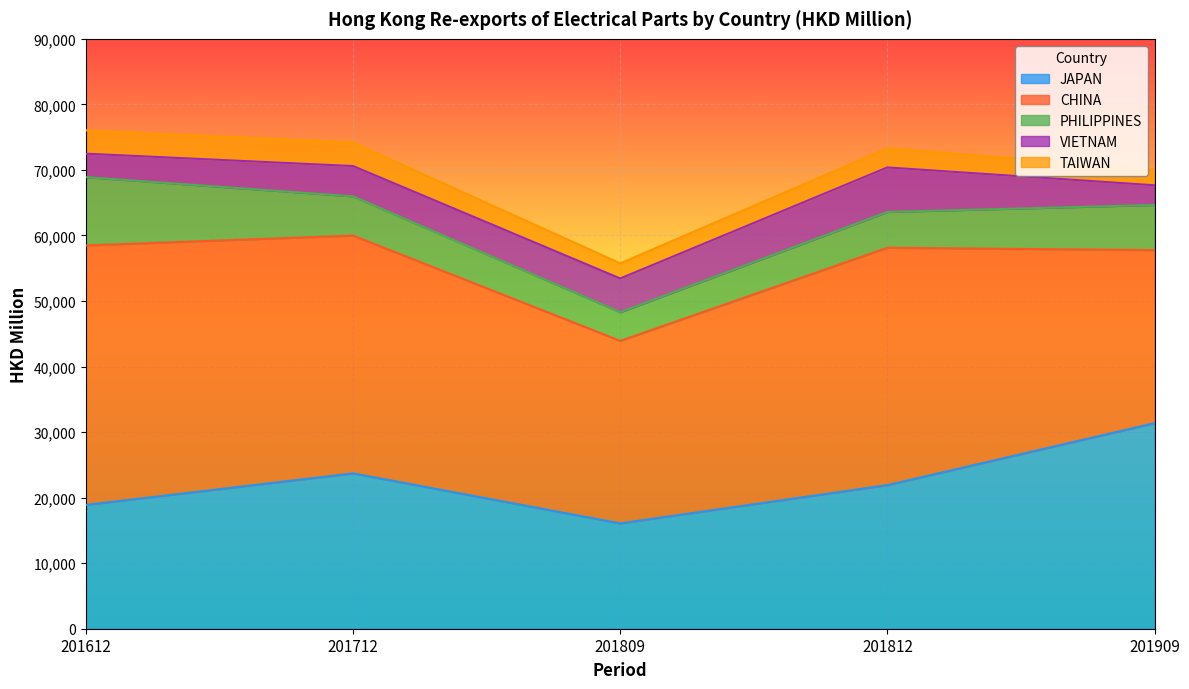

How many data points does each series have?

5